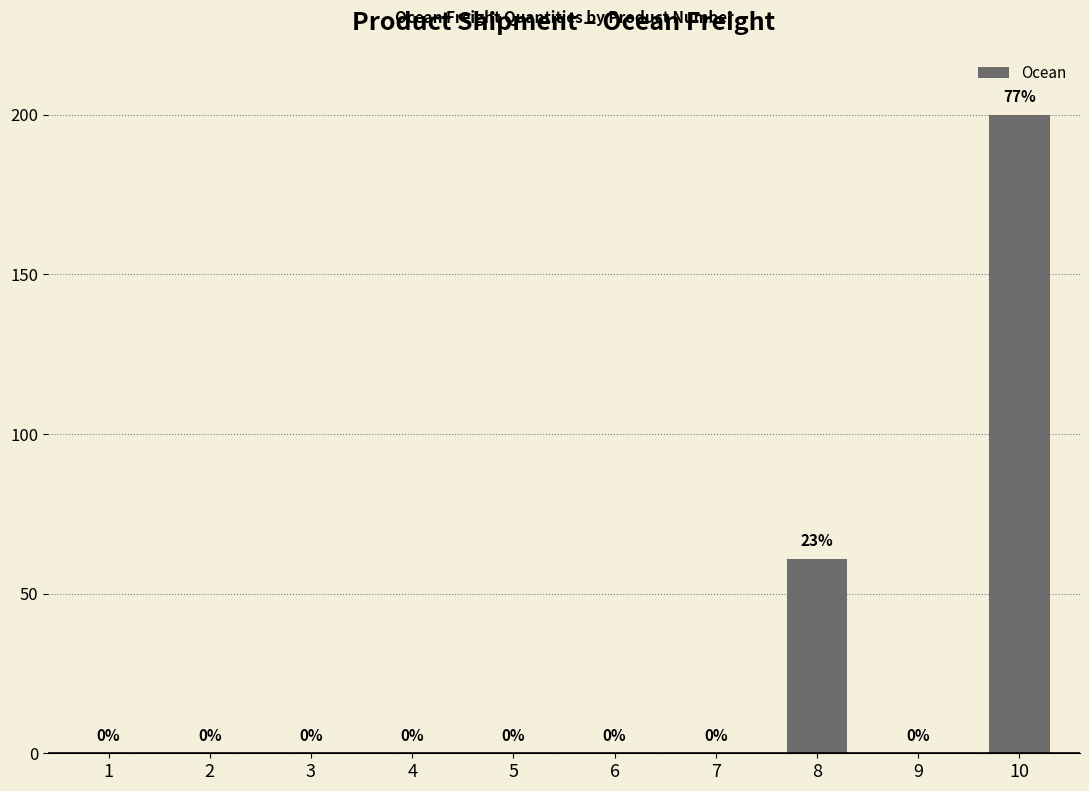

The chart shows a value of 0 at 4. True or false?

True